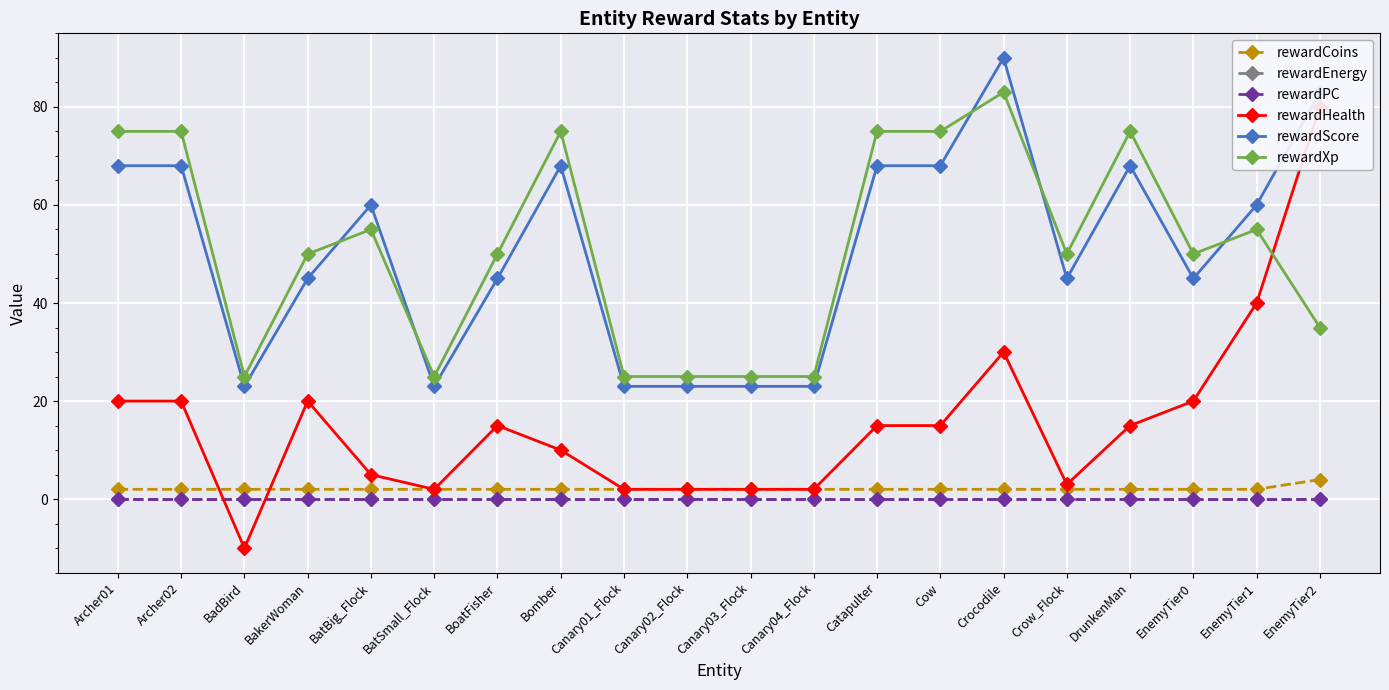

At which label is rewardPC closest to 0?

Archer01